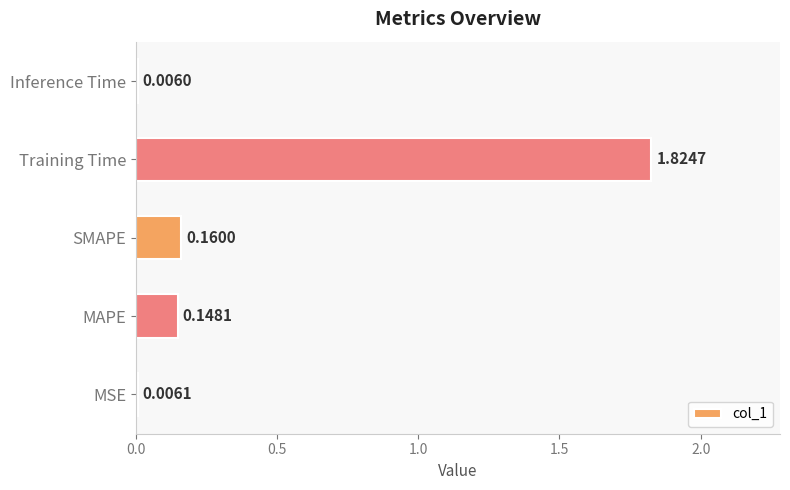

What is the sum of all values?

2.1